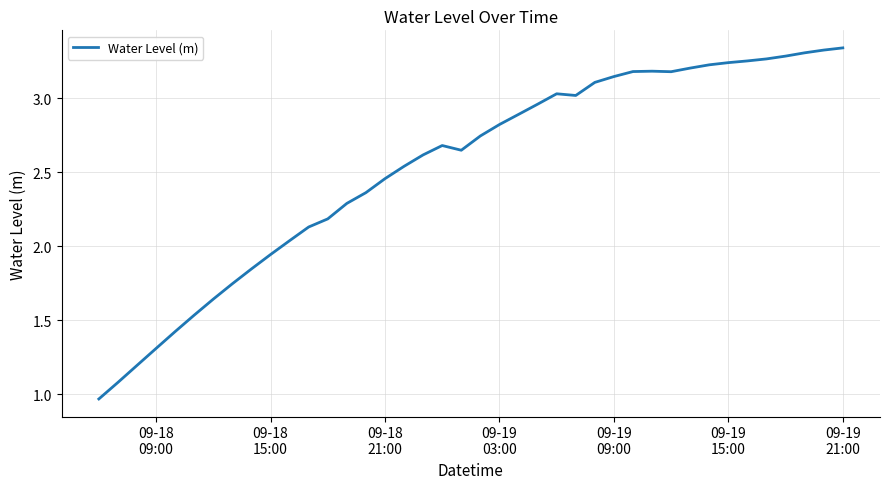

Does the chart display data point markers on the line(s)?

No